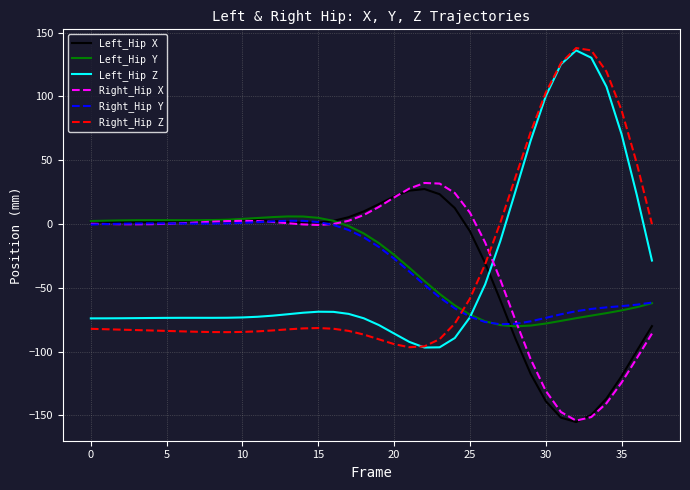

True or false: Left_Hip Z and Left_Hip X intersect in this chart.

True